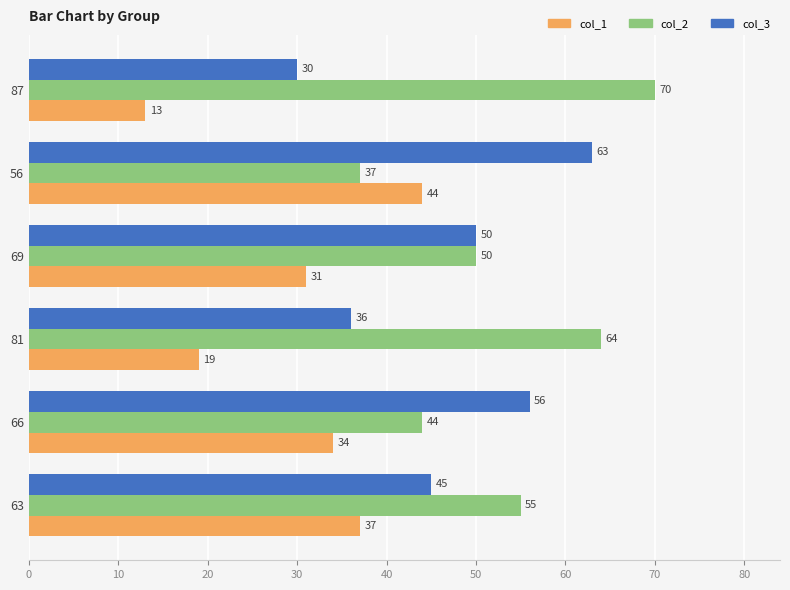

Which label corresponds to the smallest value in the chart?

87